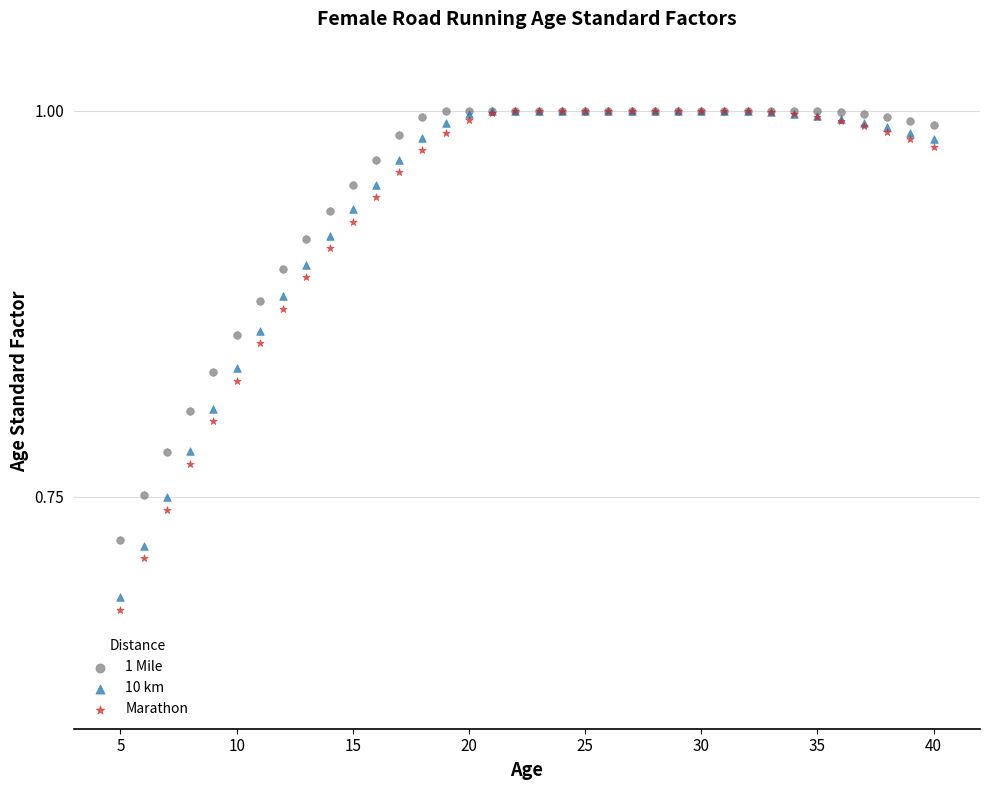

What are all the series names shown in the legend?

1 Mile, 10 km, Marathon